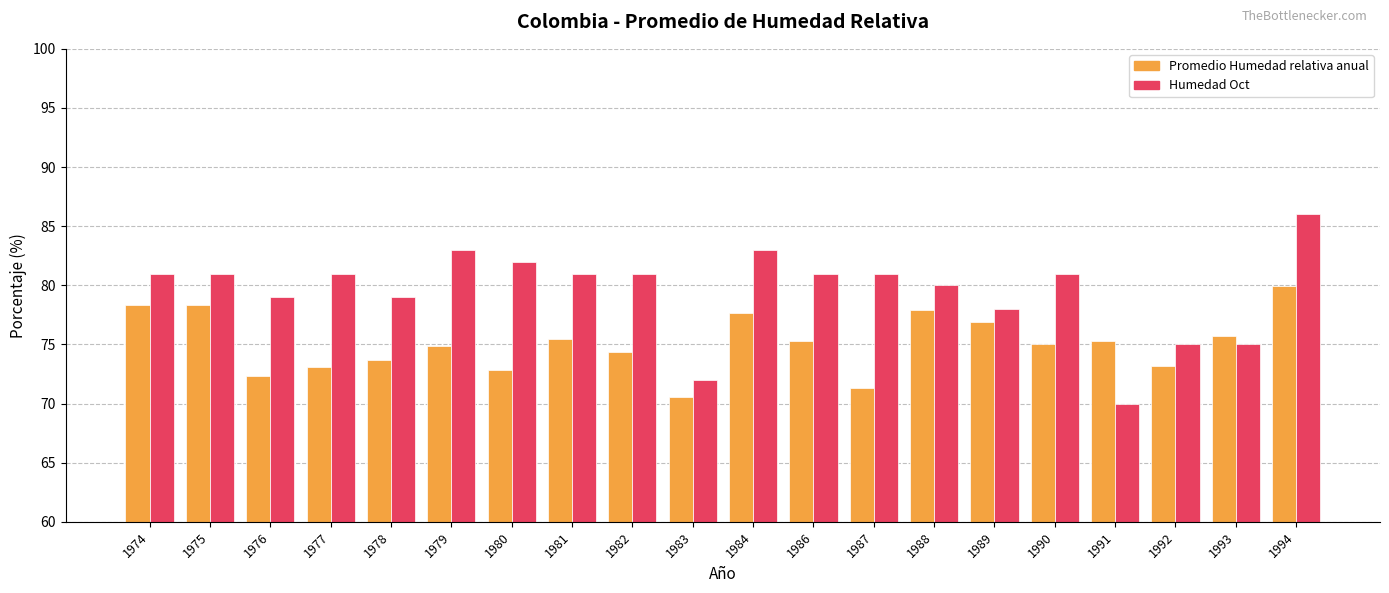

Between 1974 and 1980, which series saw the biggest shift?

Promedio Humedad relativa anual